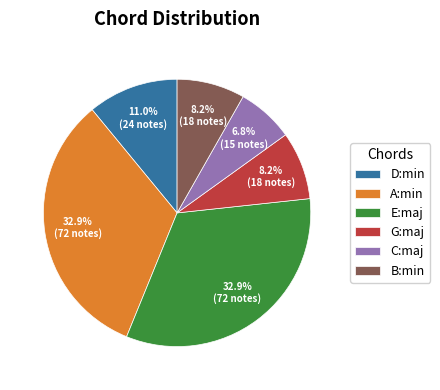

What is the ratio of the value at G:maj to the value at C:maj?

1.2